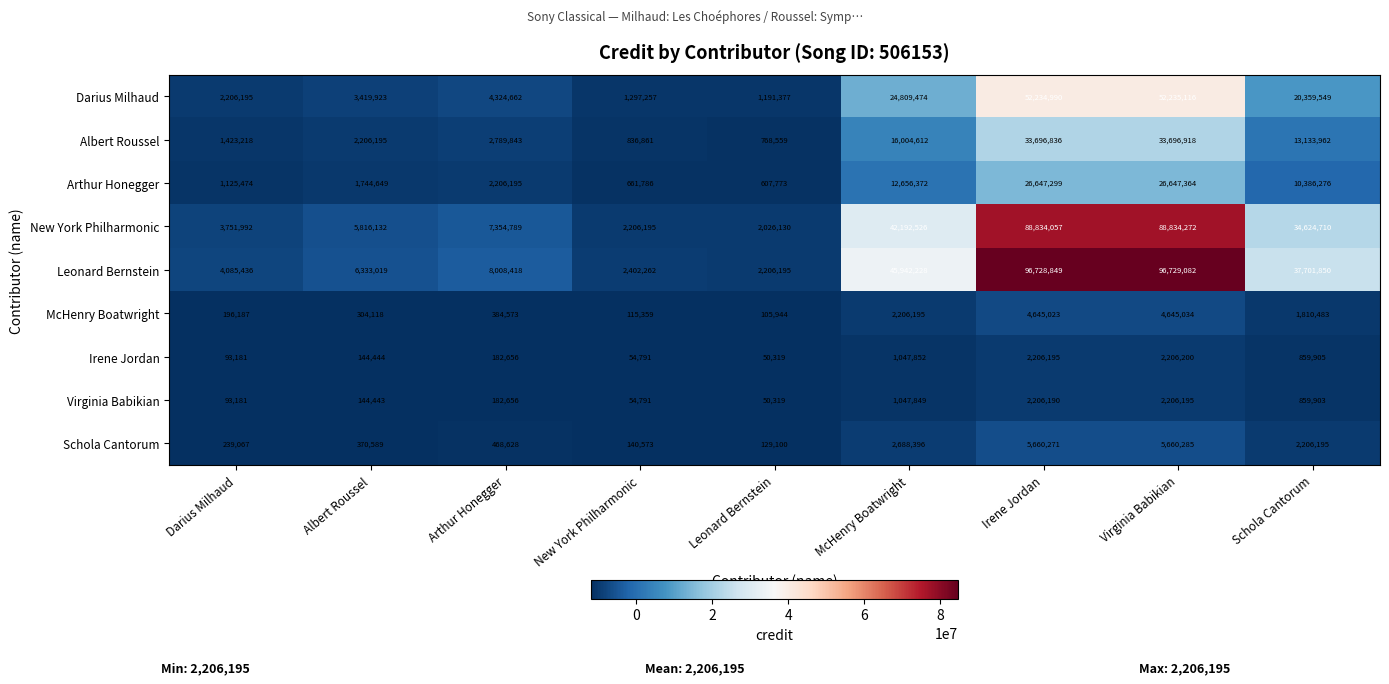

At which category is the sum across all series the highest?

Virginia Babikian